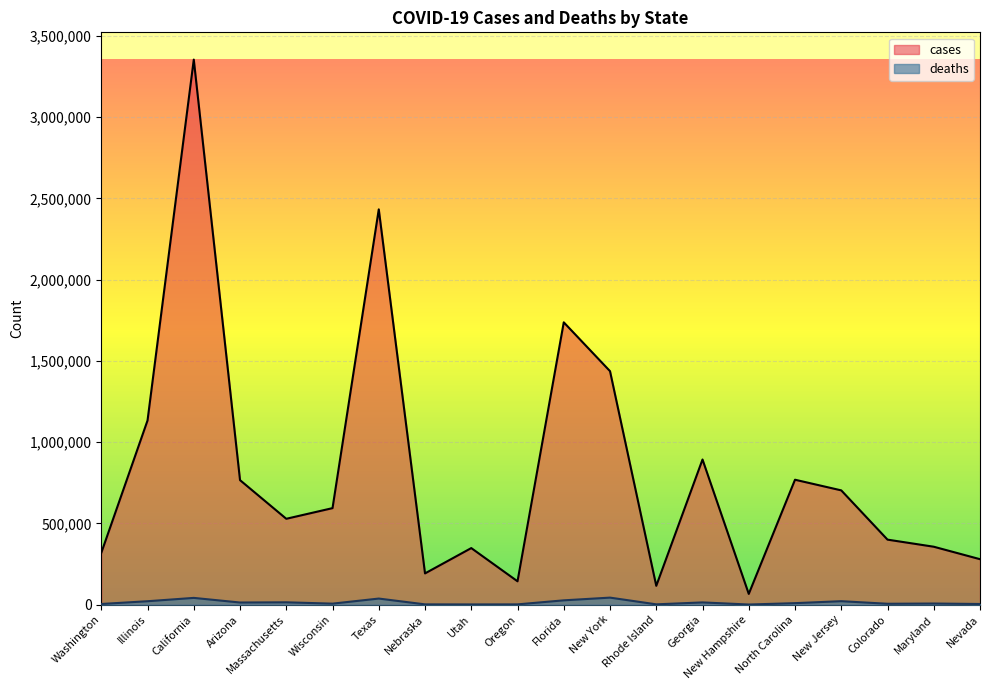

How many distinct data groups are displayed?

2